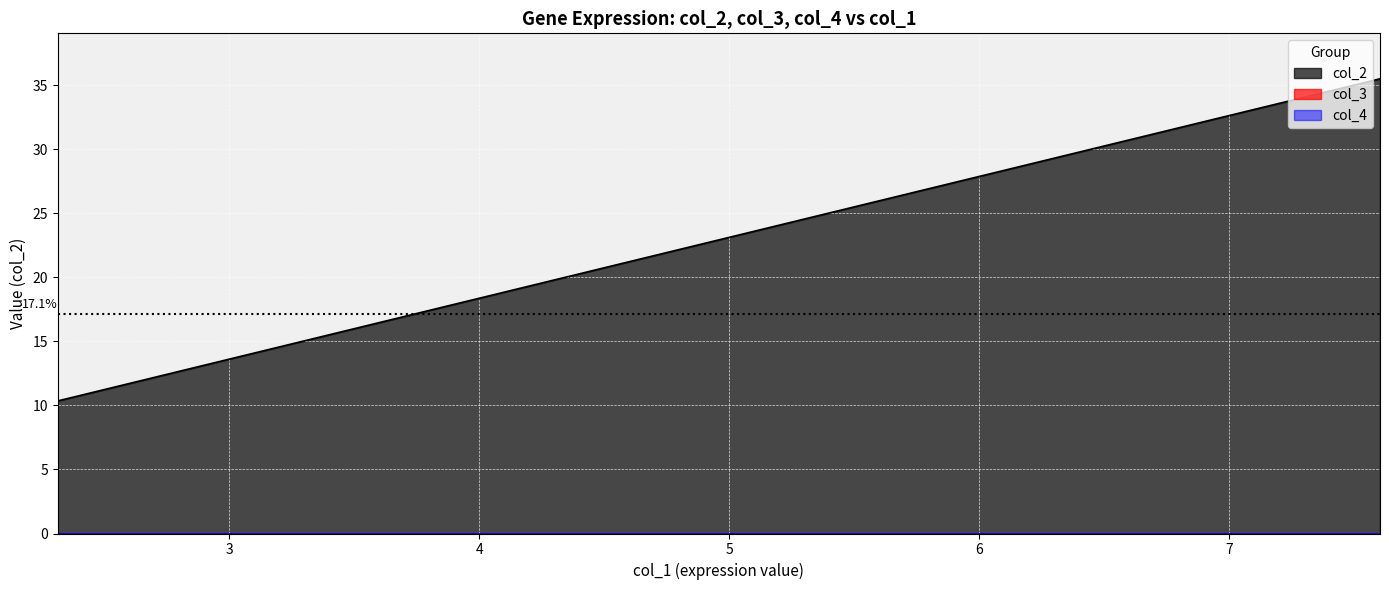

Does the chart display data point markers on the line(s)?

No